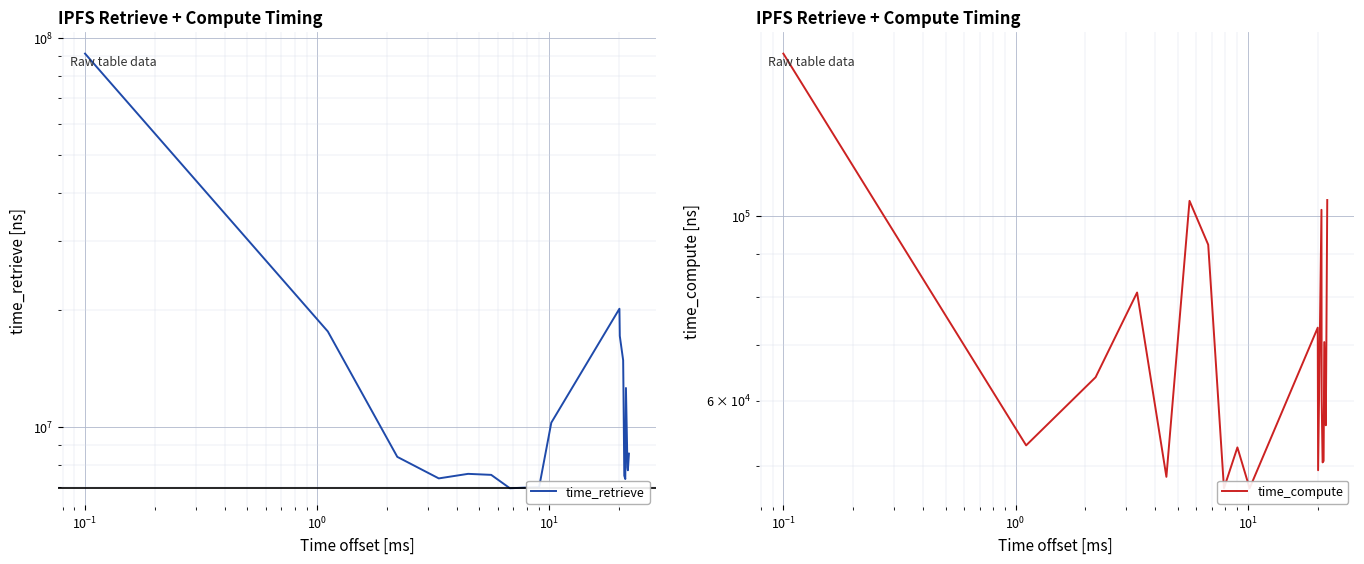

Reading left to right, list all the values displayed in this chart.

time_retrieve: 91081967	17588844	8372585	7371075	7572145	7526730	6953378	6979573	6991567	10252182	20120897	17127062	14831914	13284813	7491181	7343338	12587583	7853521	7734079	8533492
time_compute: 156707	52996	63997	80904	48579	104263	92348	47069	52699	47067	73409	49473	101710	60206	50560	50760	70530	56031	65087	104503